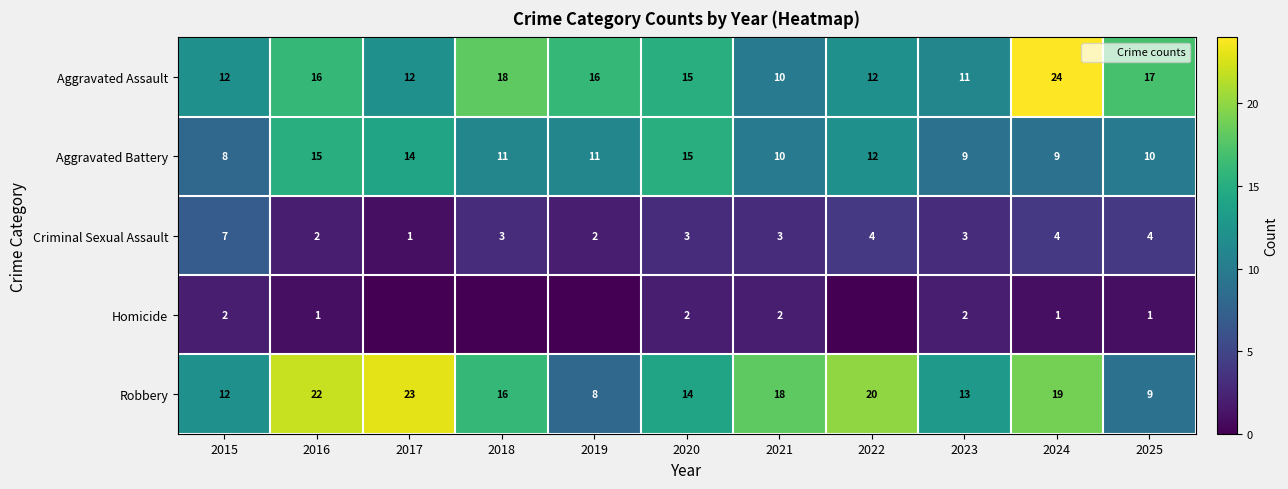

What is the maximum value for Robbery?

23